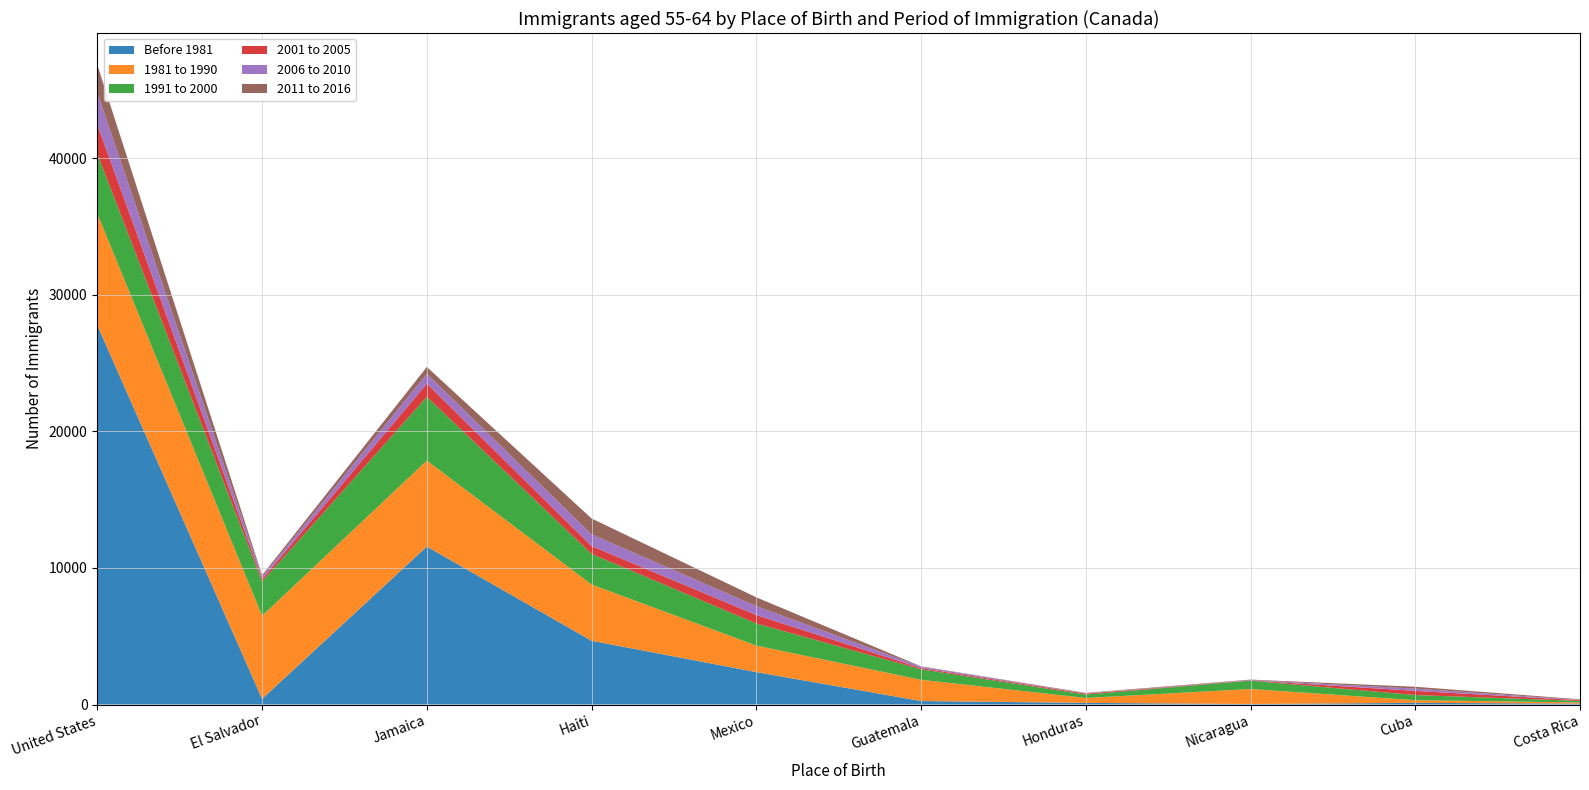

Reading right to left, transcribe all the data shown in this chart.

Before 1981: Costa Rica=70	Cuba=120	Nicaragua=40	Honduras=120	Guatemala=255	Mexico=2375	Haiti=4670	Jamaica=11570	El Salvador=415	United States=27770
1981 to 1990: Costa Rica=85	Cuba=195	Nicaragua=1095	Honduras=360	Guatemala=1555	Mexico=1940	Haiti=4120	Jamaica=6295	El Salvador=6080	United States=8175
1991 to 2000: Costa Rica=110	Cuba=380	Nicaragua=610	Honduras=250	Guatemala=770	Mexico=1620	Haiti=2240	Jamaica=4670	El Salvador=2510	United States=4385
2001 to 2005: Costa Rica=50	Cuba=305	Nicaragua=15	Honduras=65	Guatemala=85	Mexico=620	Haiti=575	Jamaica=965	El Salvador=175	United States=2135
2006 to 2010: Costa Rica=20	Cuba=165	Nicaragua=30	Honduras=20	Guatemala=100	Mexico=650	Haiti=860	Jamaica=715	El Salvador=175	United States=2330
2011 to 2016: Costa Rica=45	Cuba=135	Nicaragua=35	Honduras=35	Guatemala=30	Mexico=645	Haiti=1160	Jamaica=510	El Salvador=115	United States=2045